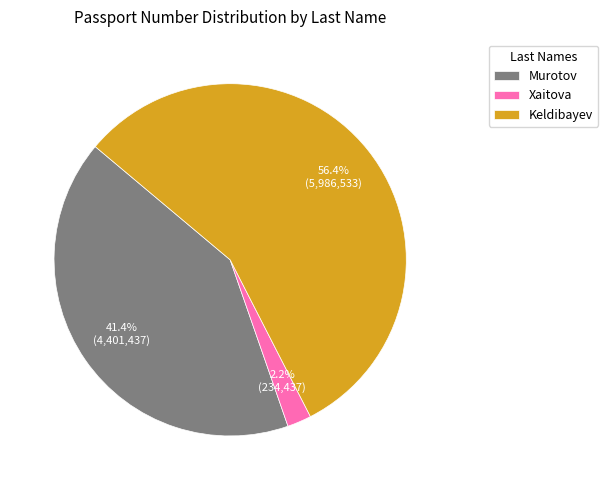

To the nearest percent, what is the combined percentage of Xaitova and Keldibayev?

59%